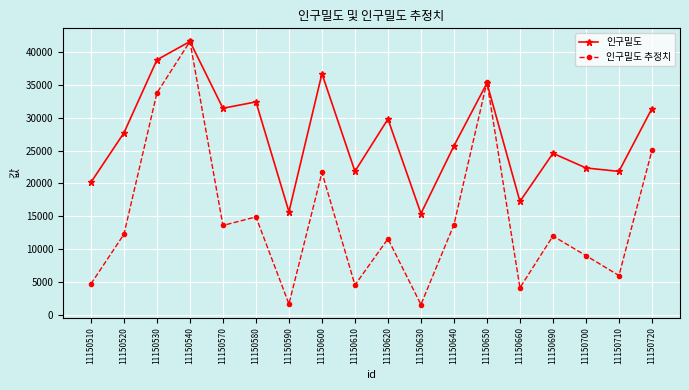

At which label does 인구밀도 first exceed 27684?

11150520